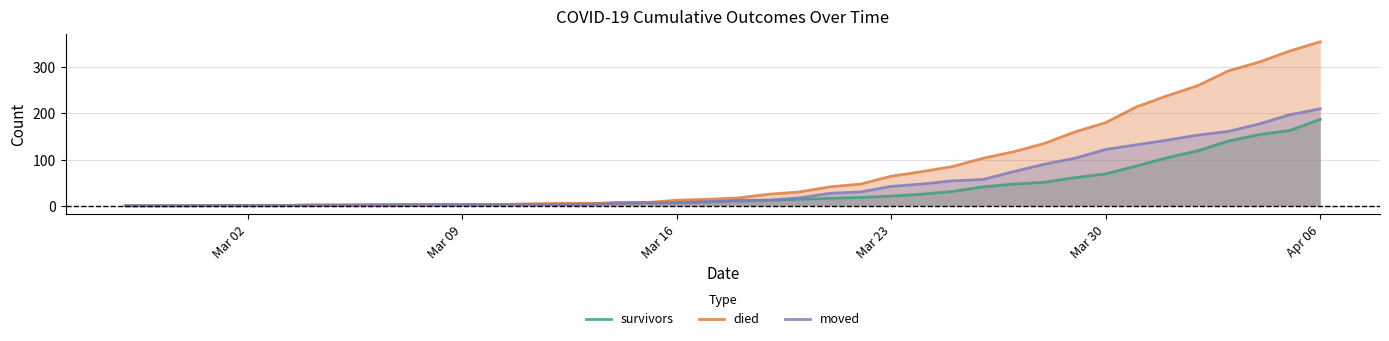

List the series in order of their overall mean, lowest first.

survivors, moved, died